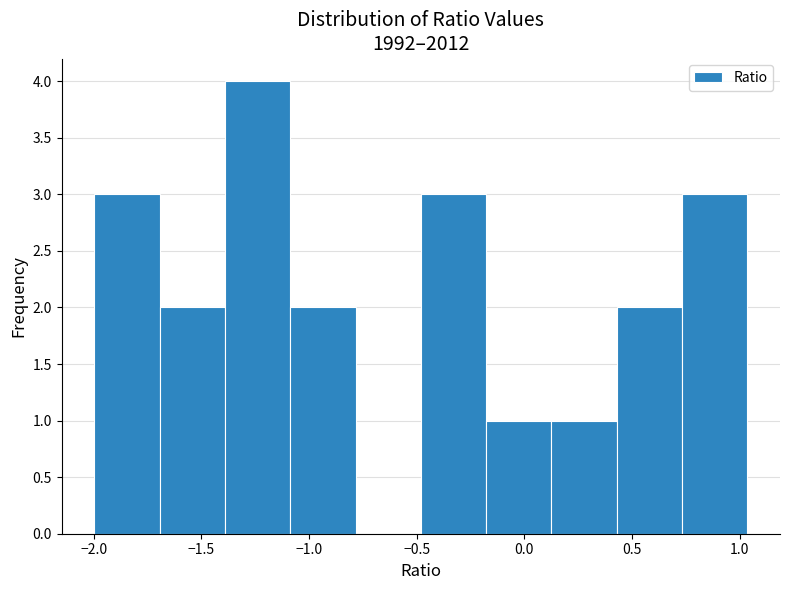

Reading left to right, transcribe this chart: for each bar, give the range it covers on the x-axis and its height. Neither the bar edges nor the heights are printed on the chart, so give them approximately, as read against the axes.

-2.00 to -1.70: 3
-1.70 to -1.40: 2
-1.40 to -1.10: 4
-1.10 to -0.80: 2
-0.80 to -0.50: 0
-0.50 to -0.20: 3
-0.20 to 0.15: 1
0.15 to 0.45: 1
0.45 to 0.75: 2
0.75 to 1.05: 3